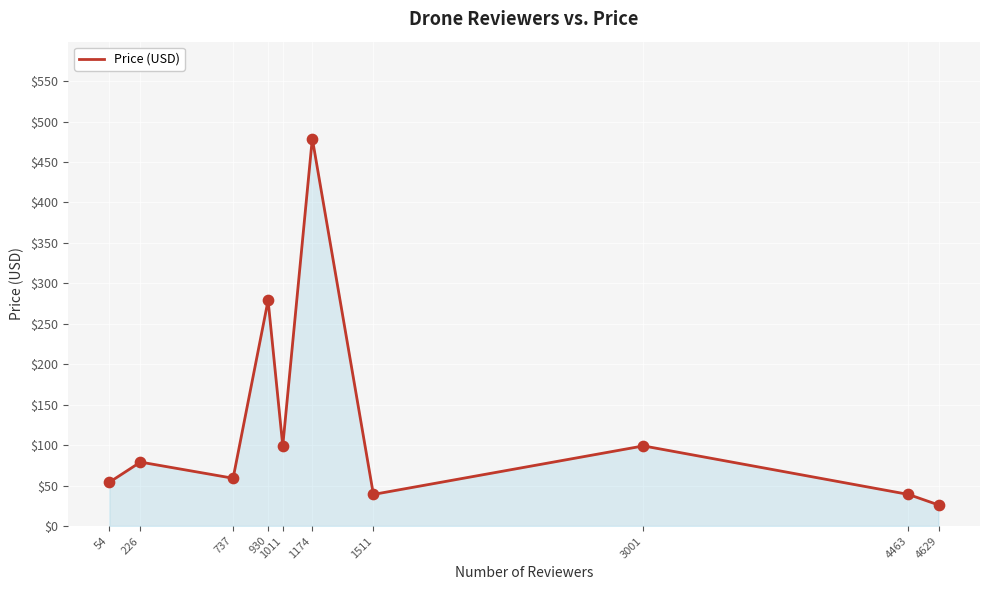

What is the change in value from 54 to 1511?

-15